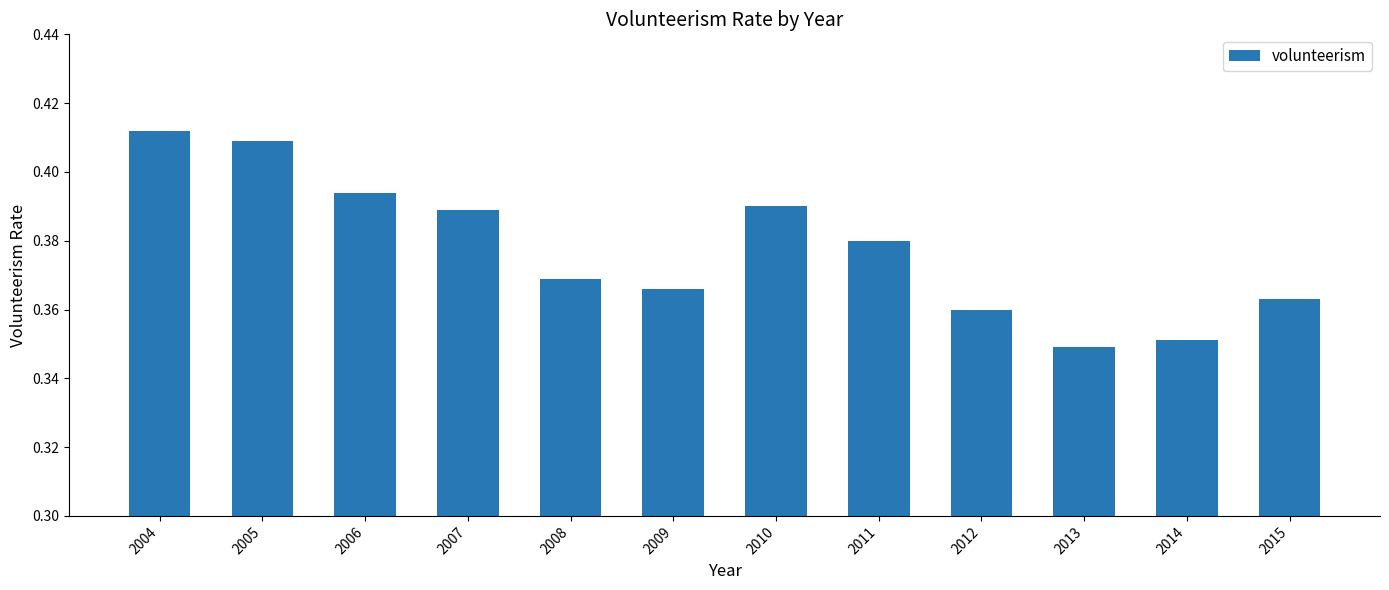

Which has a higher value, 2006 or 2005?

2005